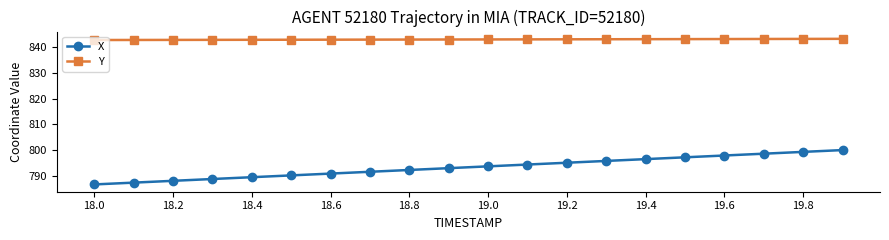

What is the sum of all X values?

15867.1